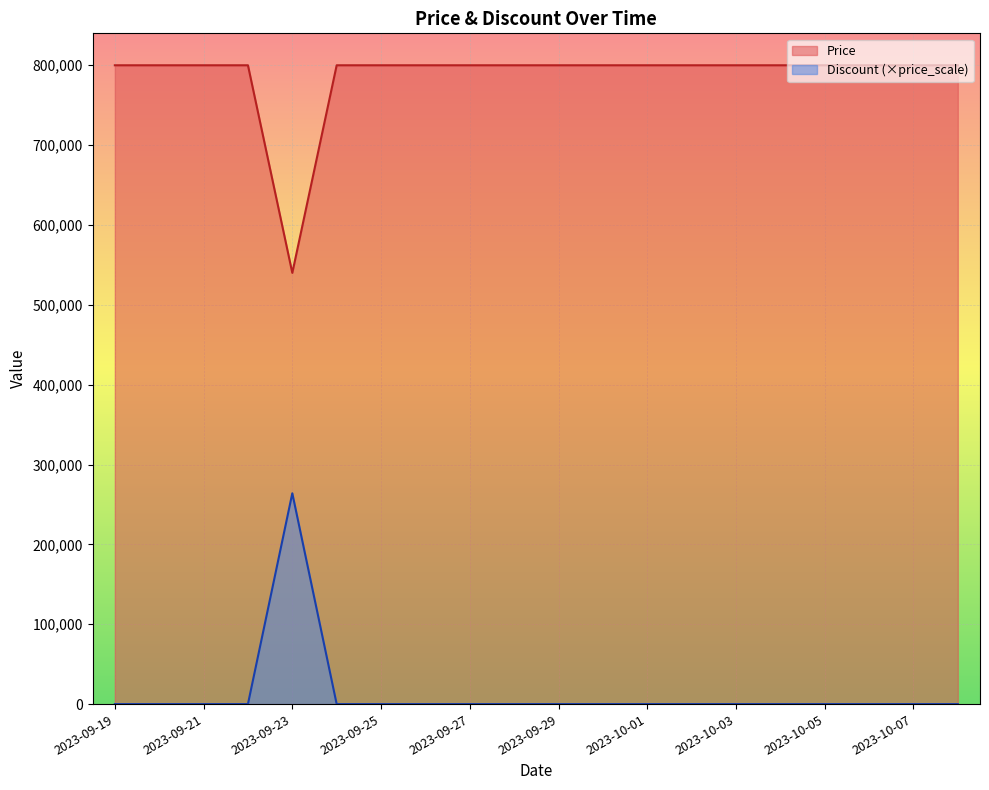

Which category has the highest value in the Discount series?

2023-09-23